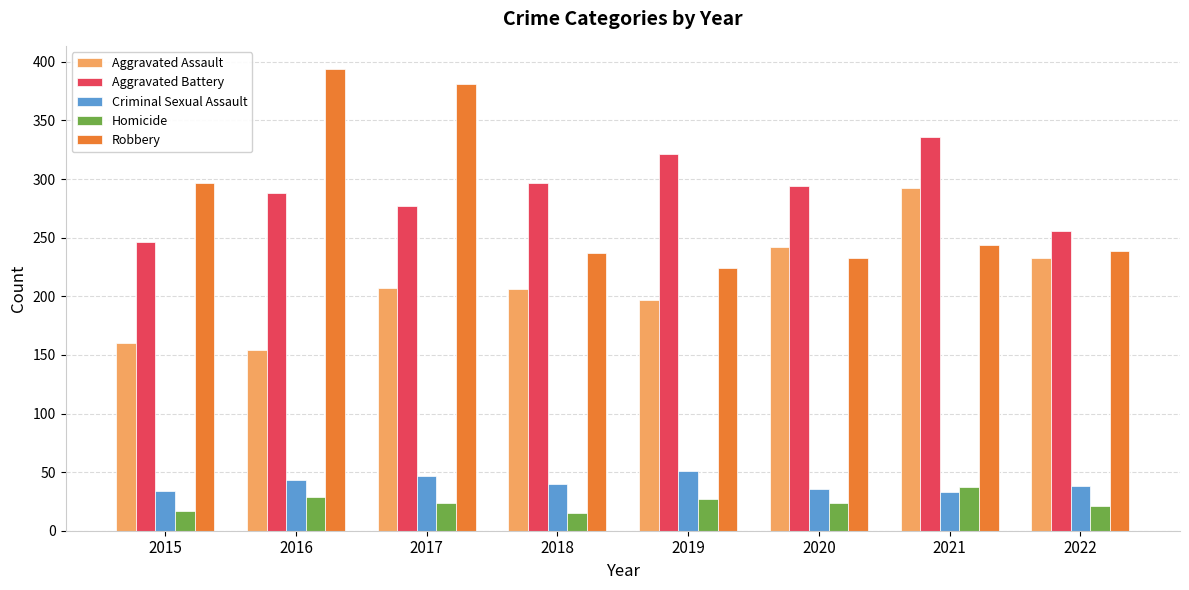

How many groups of bars are there?

8